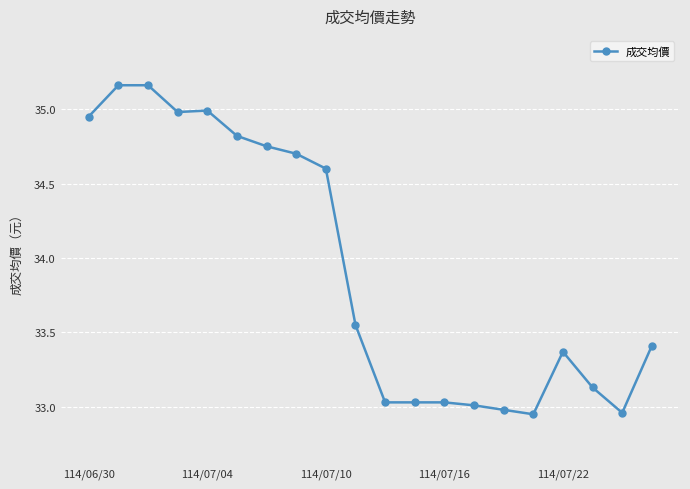

What is the sum of all values?

678.6